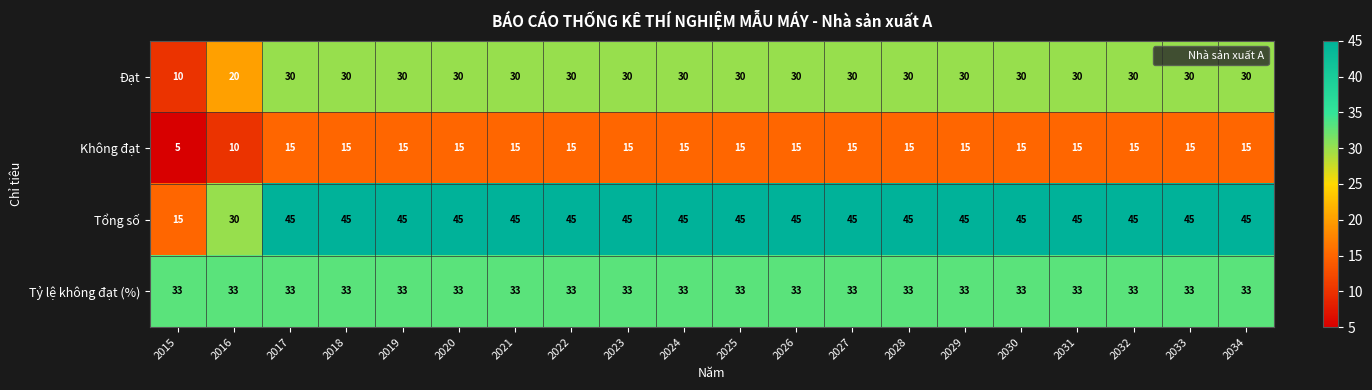

What is the maximum value shown in the chart?

45